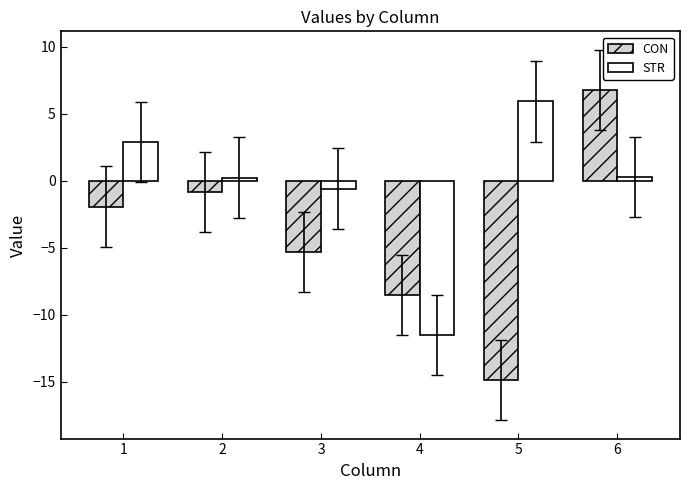

What value does the STR series have at 5?

5.9